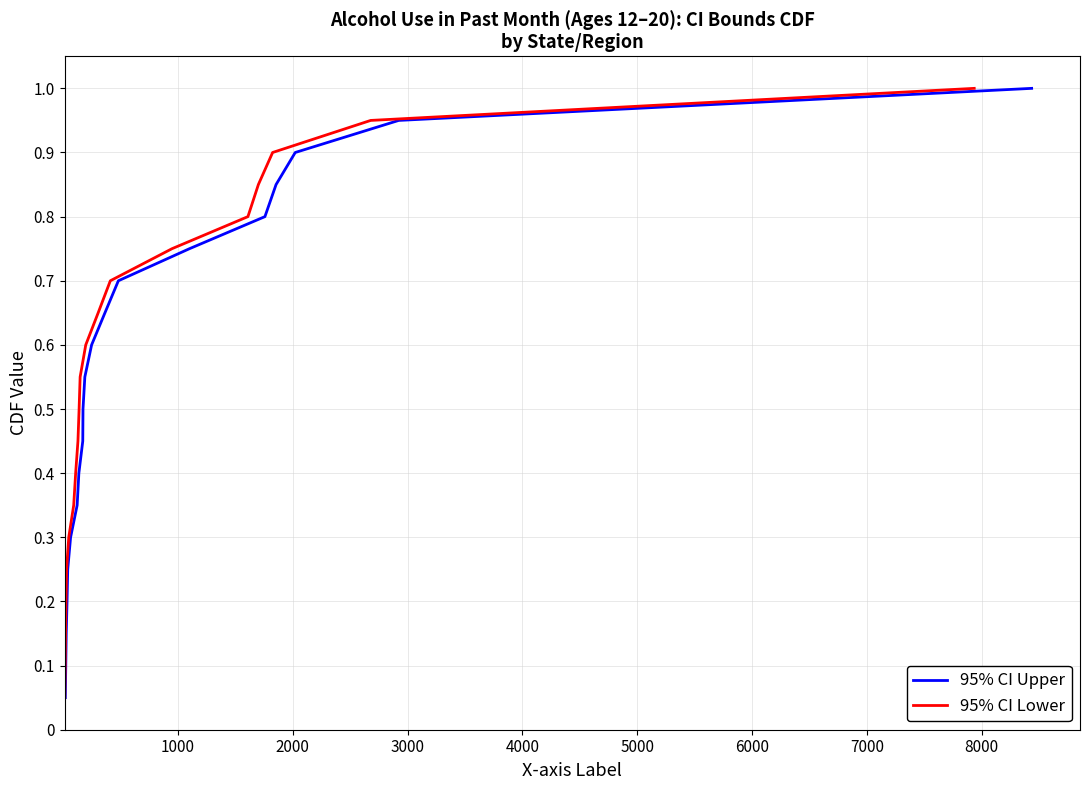

Is this an area chart (filled region under the line)?

No